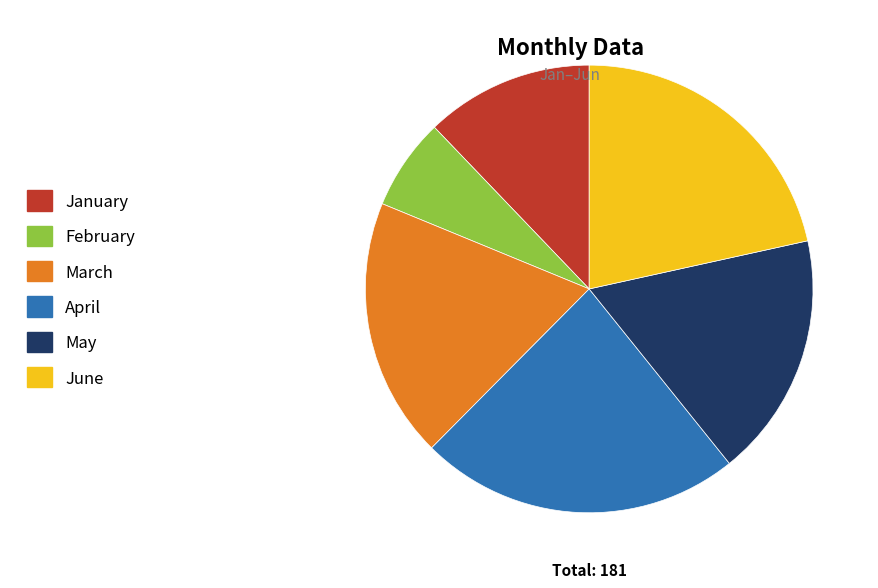

What is the smallest slice in the pie chart?

February